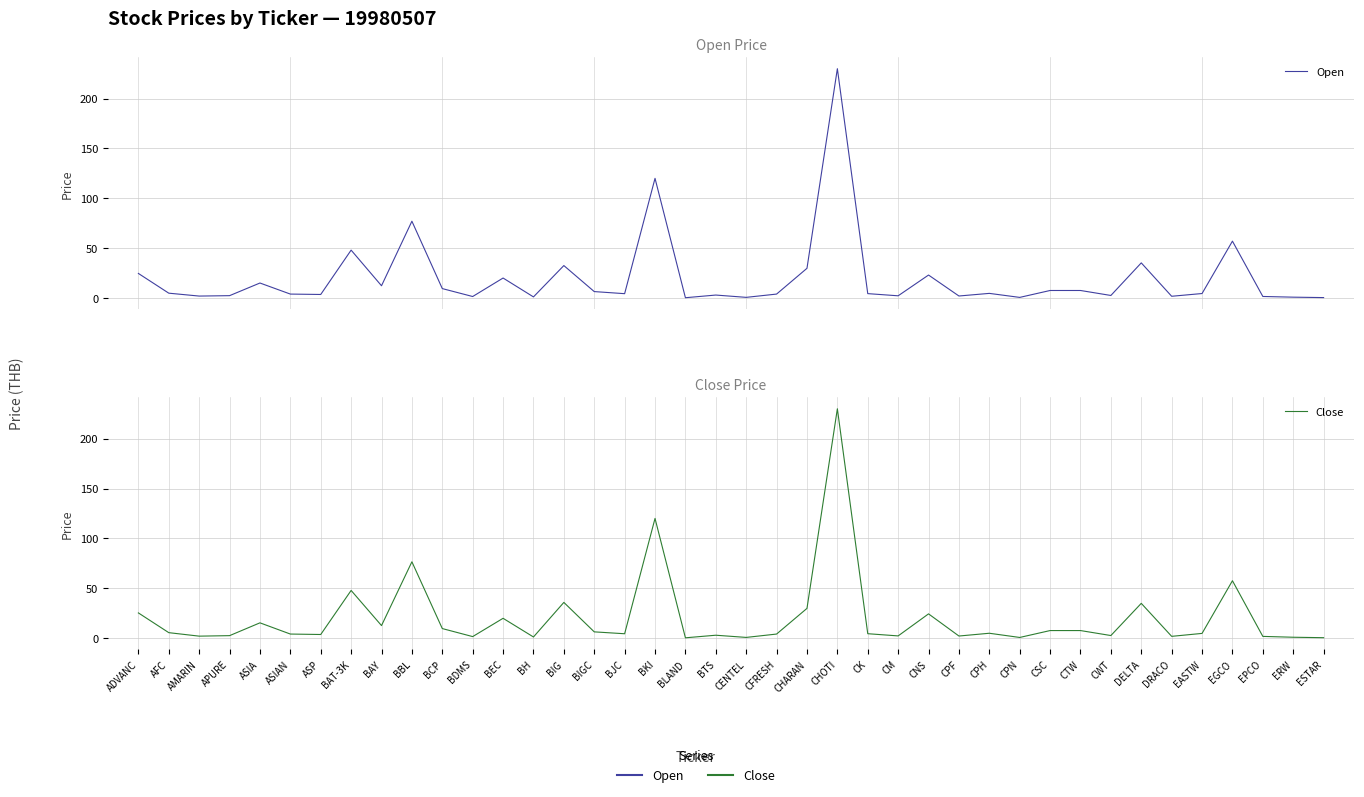

What is the maximum value shown in the chart?

230.0